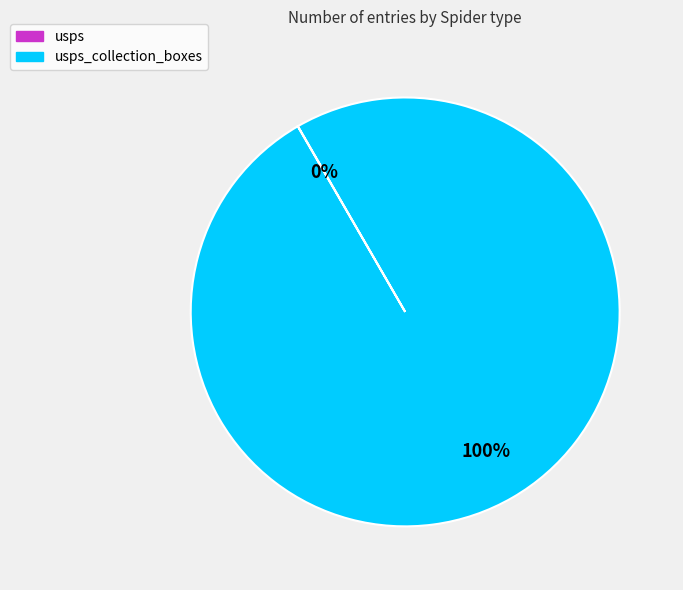

To the nearest percent, what is the difference between the largest and smallest slice percentages?

100%